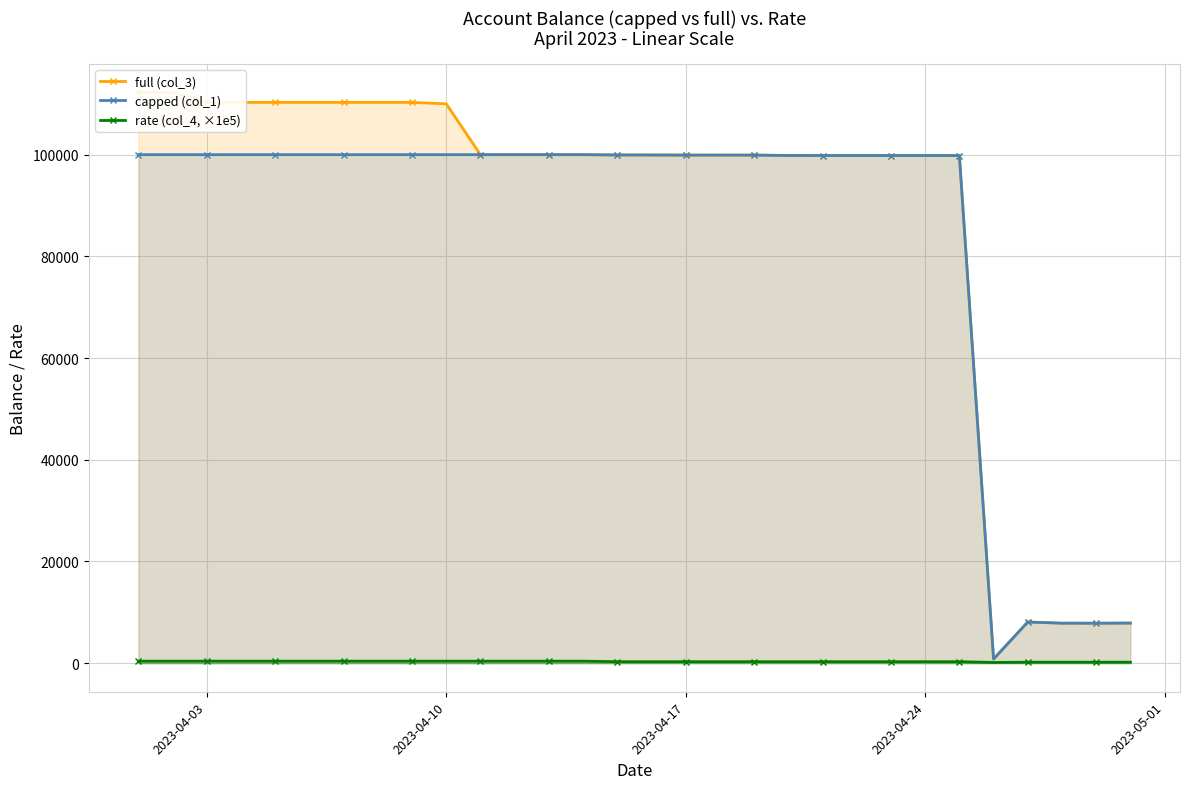

How many data points in rate (col_4, ×1e5) are less than 300?

5